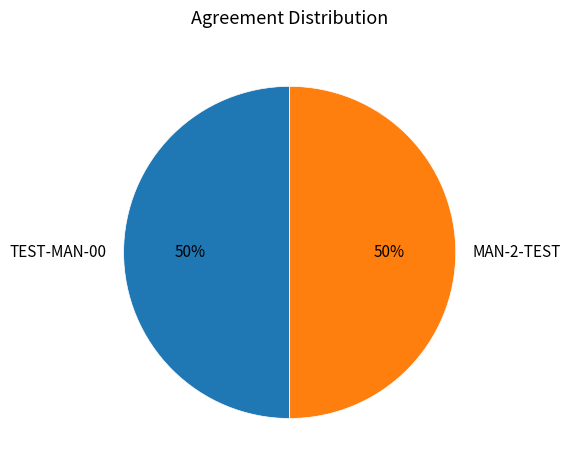

What percentage is the MAN-2-TEST slice, to the nearest percent?

50%